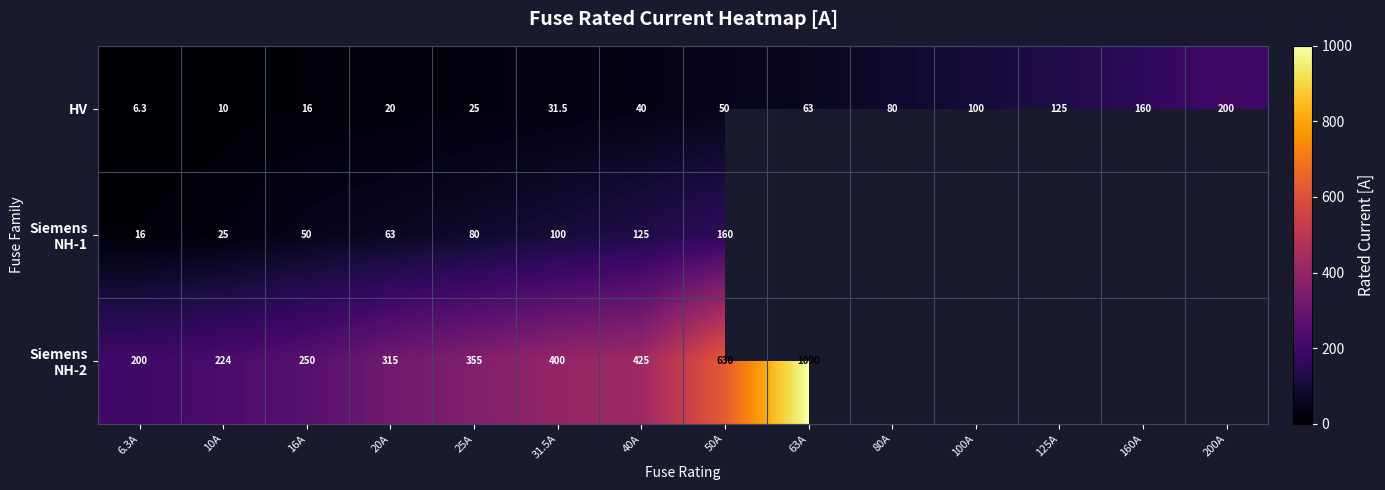

What is the difference between the highest and lowest values at 40A?

385.0